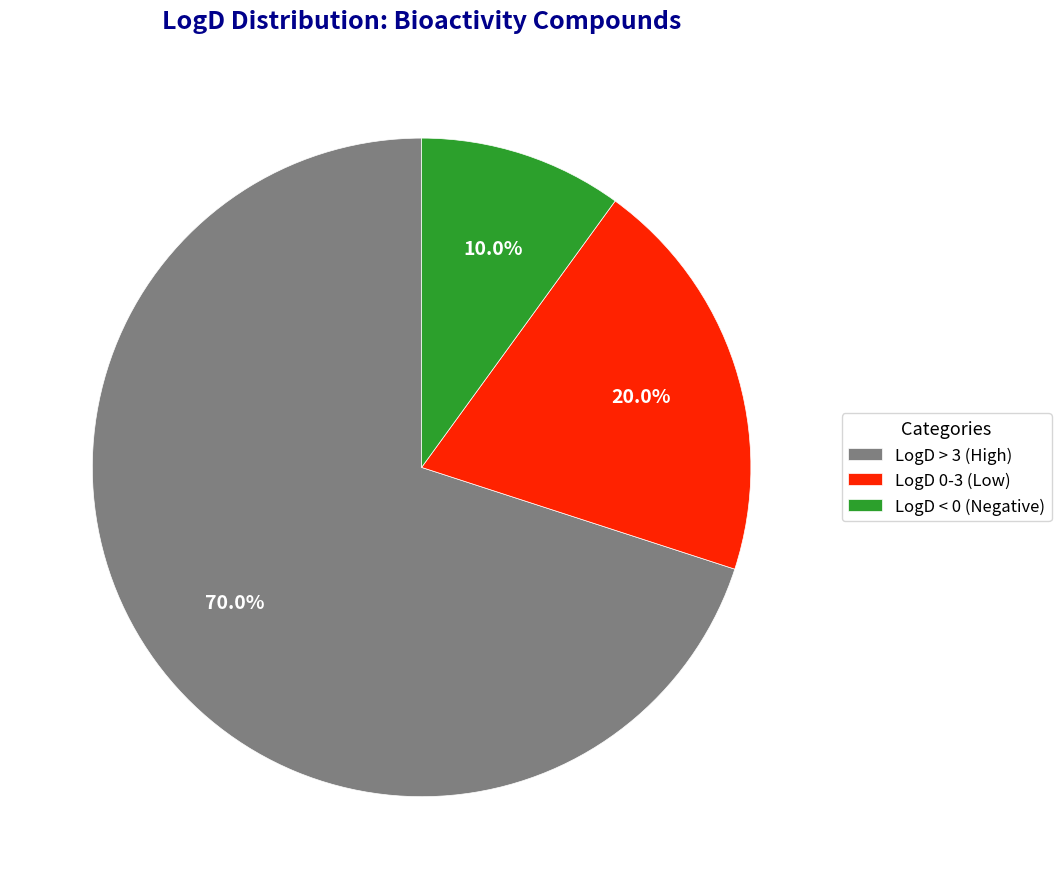

To the nearest percent, what is the average slice percentage?

33%